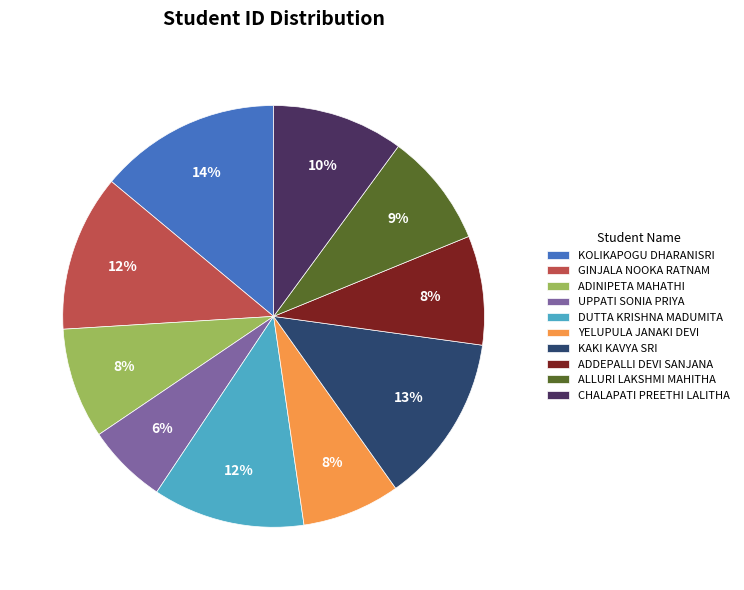

The ADDEPALLI DEVI SANJANA slice represents 17% of the pie. True or false?

False